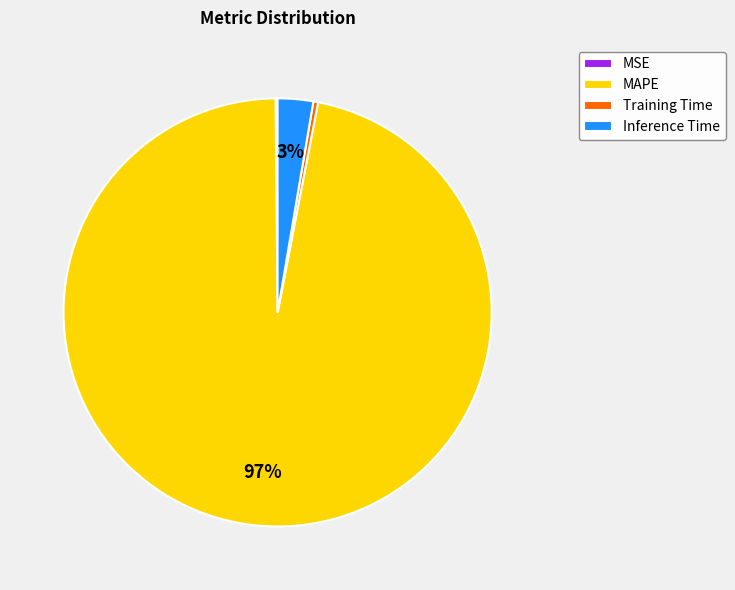

Does Training Time account for over 50% of the chart?

No